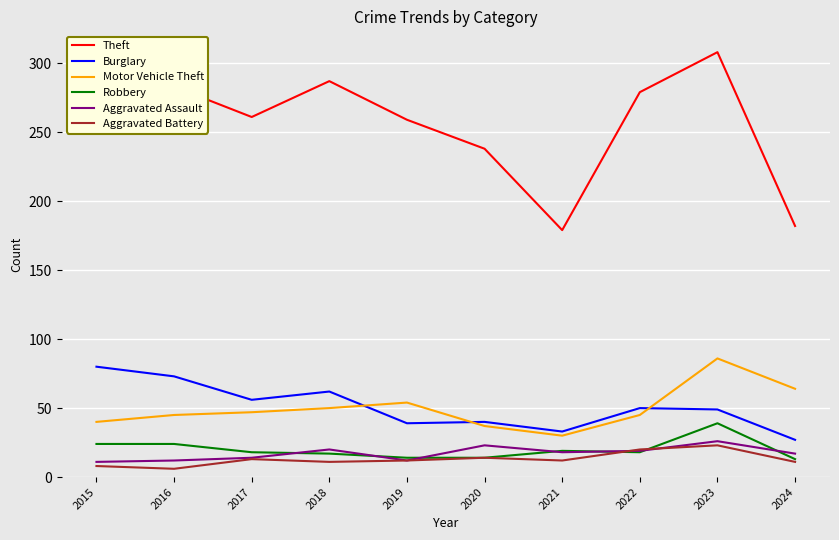

Which category has the highest value across all series?

2023